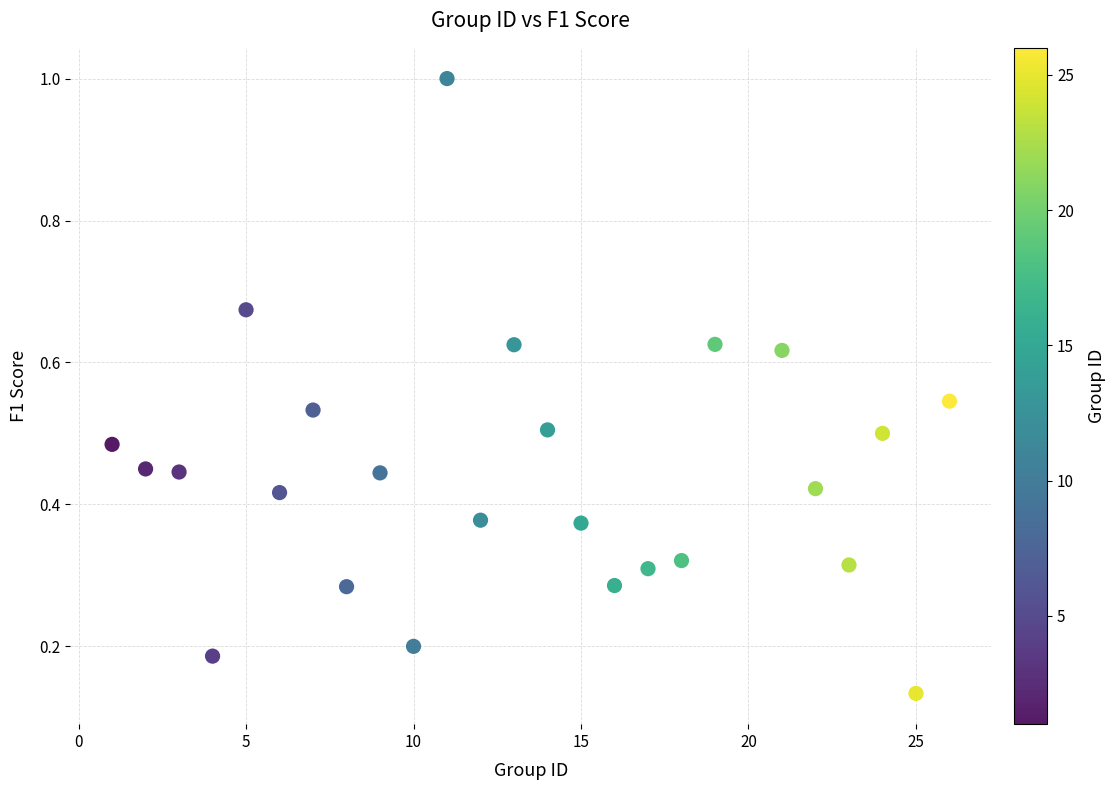

What is the range of Y values (max minus min)?

0.9